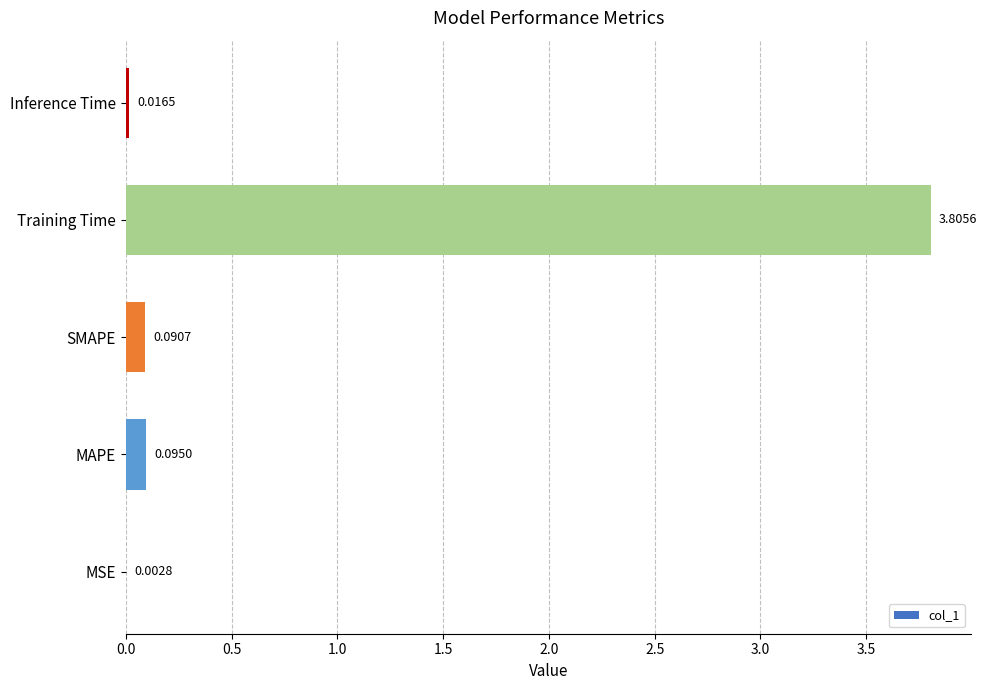

Between Inference Time and SMAPE, which is larger?

SMAPE